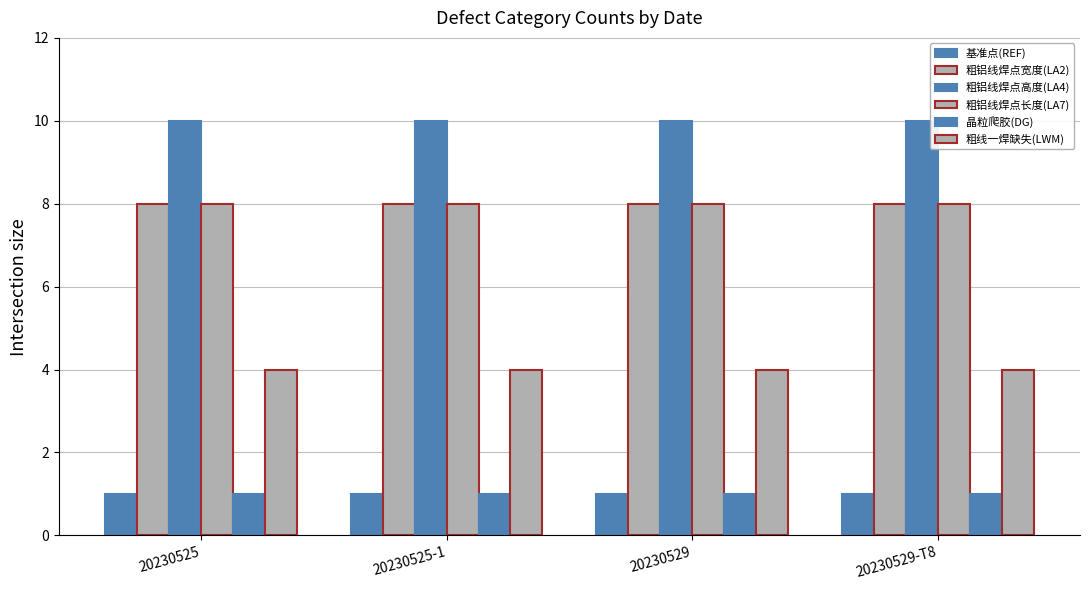

How many bars are there in total?

24